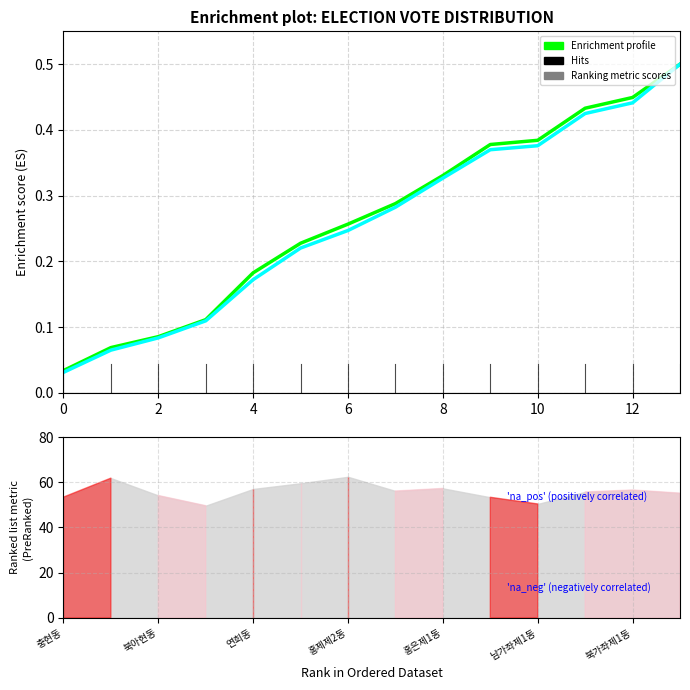

True or false: Enrichment profile (새누리당) has more than 1 interior local peaks.

False